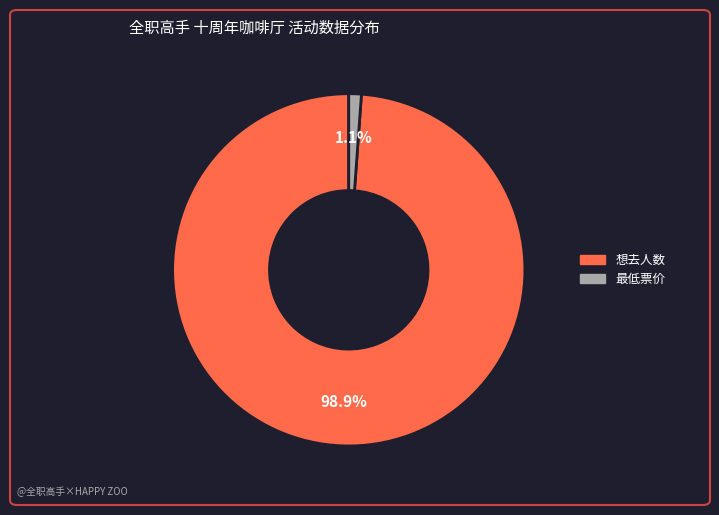

What percentage is the 想去人数 slice, to the nearest percent?

99%